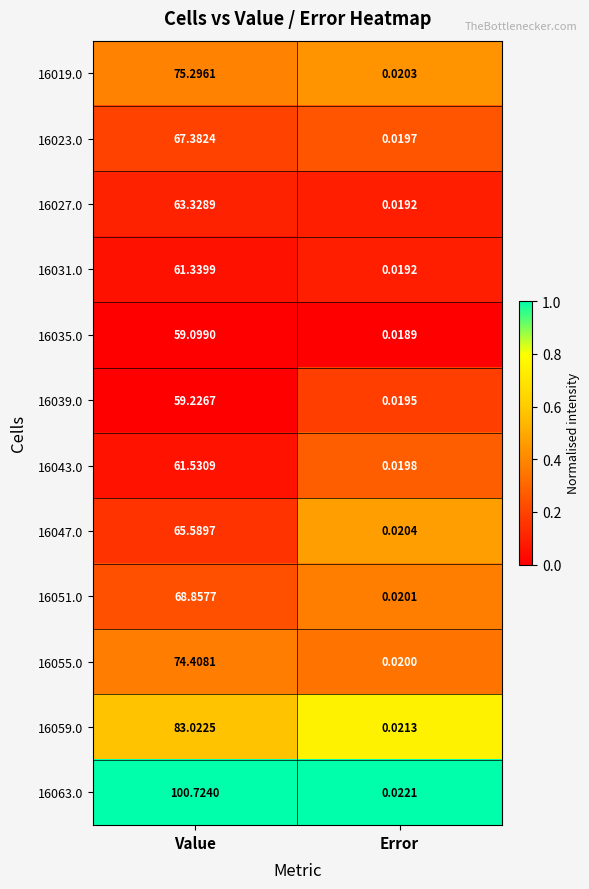

Which series has the widest spread of values?

16063.0